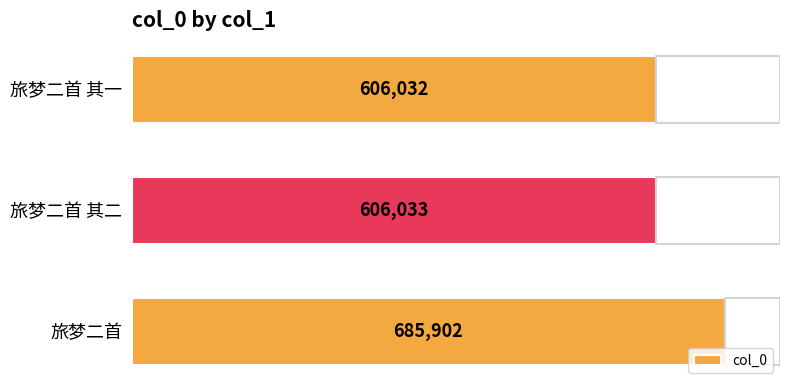

How many bars are there in total?

3